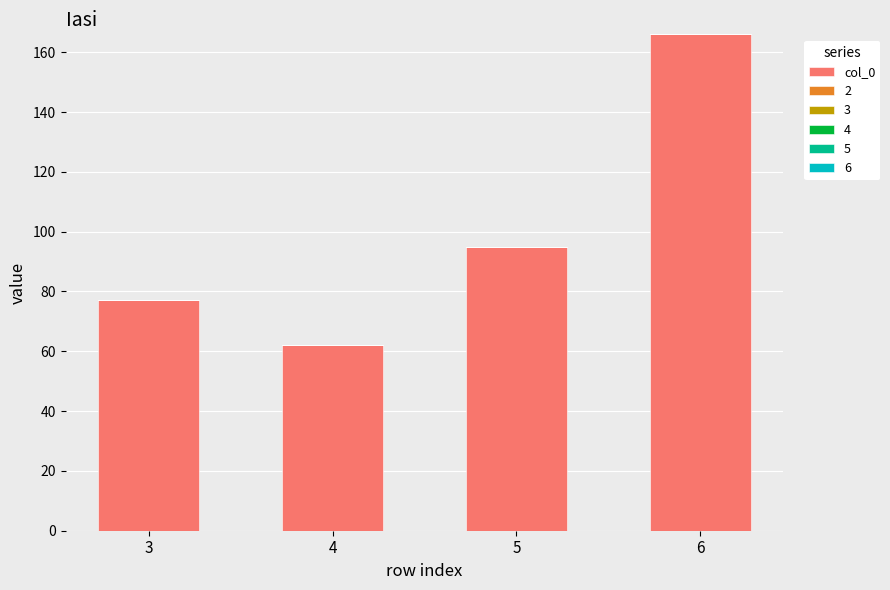

What is the value of the 2nd bar from the left?

62